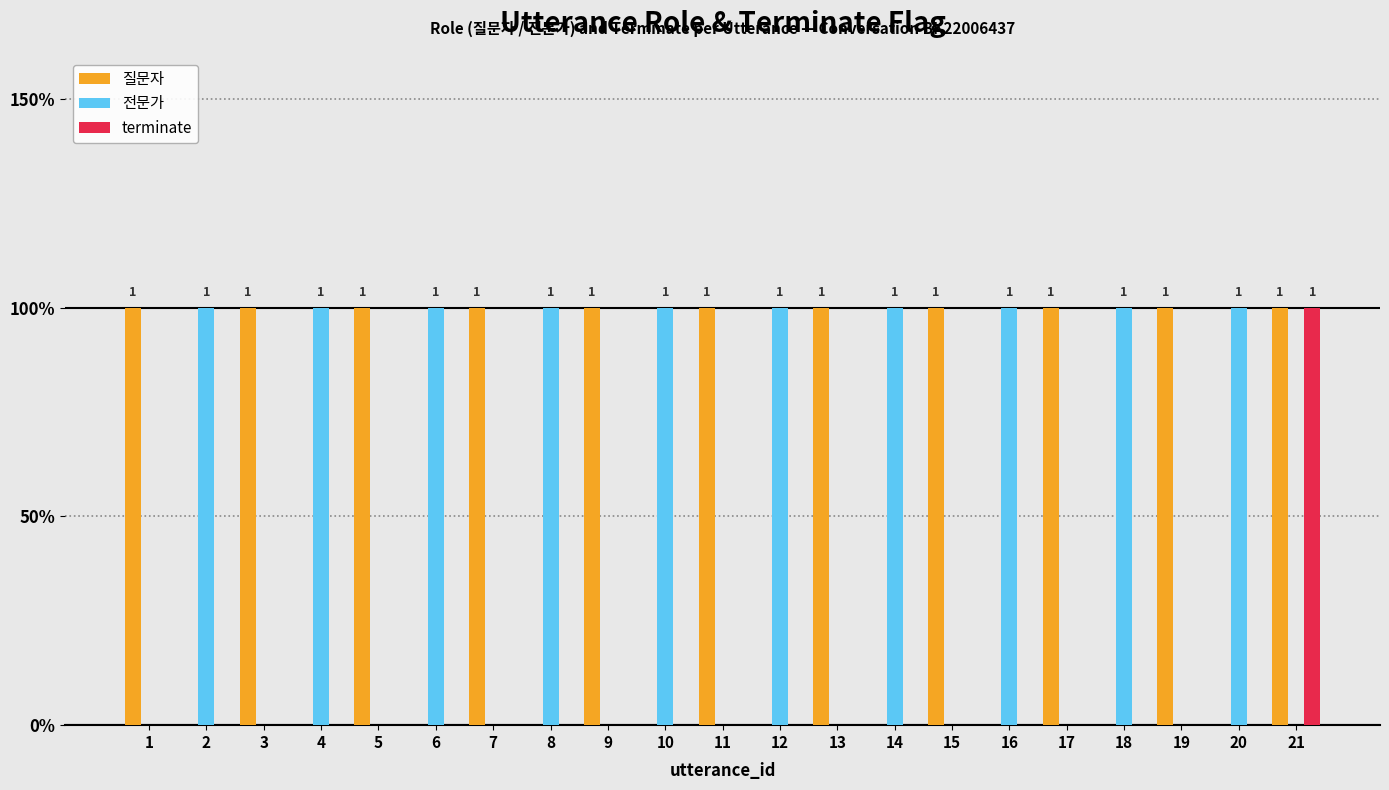

What are all the series names shown in the legend?

질문자, 전문가, terminate